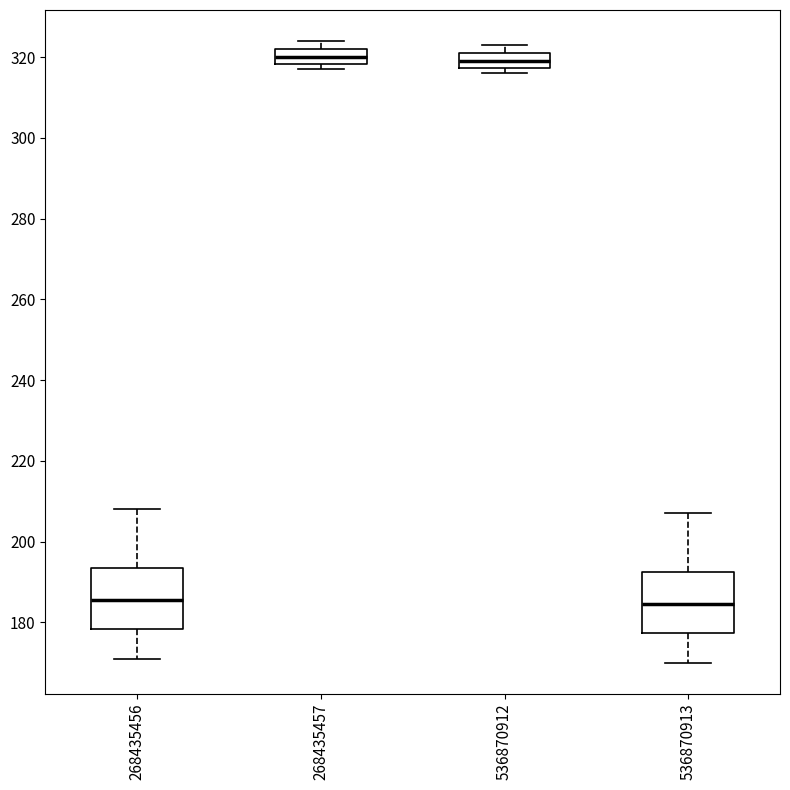

Reading left to right, read every box against the y-axis: the position of its median line, the range the box covers, and the ends of its whiskers. The values are not printed on the chart, so give them approximately, as read against the axis.

268435456: median 186, box 178 to 194, whiskers 172 to 208
268435457: median 320, box 318 to 322, whiskers 318 (just below the box's lower edge) to 324
536870912: median 320, box 318 to 322, whiskers 316 to 324
536870913: median 184, box 178 to 192, whiskers 170 to 208